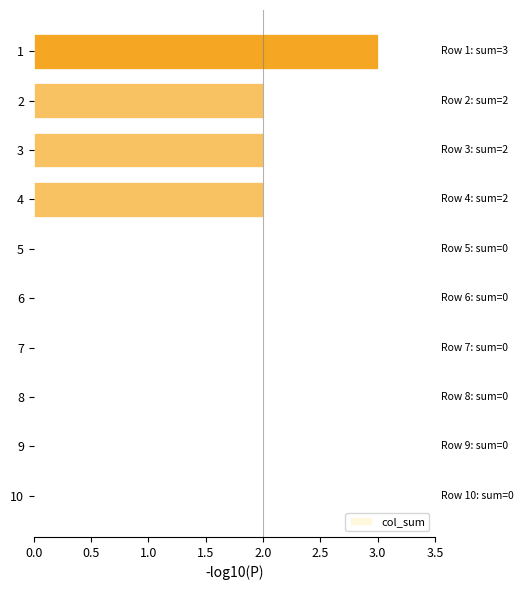

What is the change in value from 5 to 3?

+2